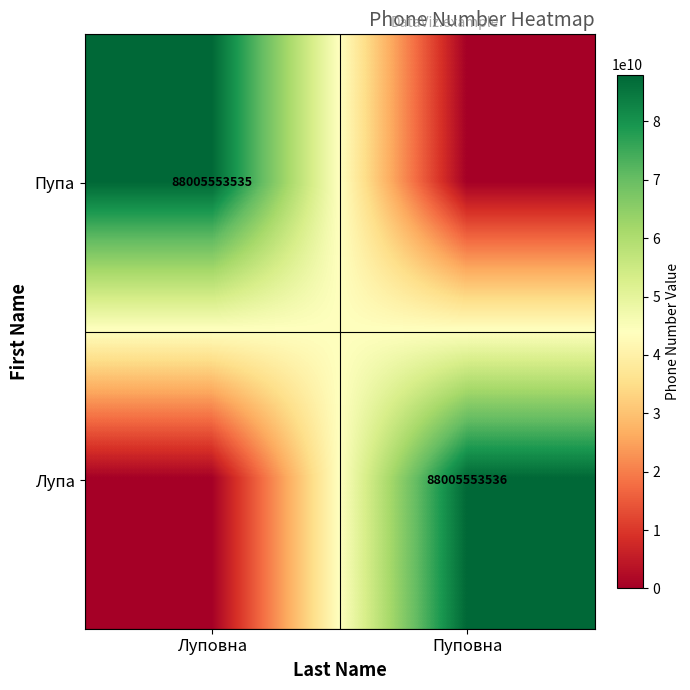

Is it true that Лупа equals 88005553536 at Пуповна?

True